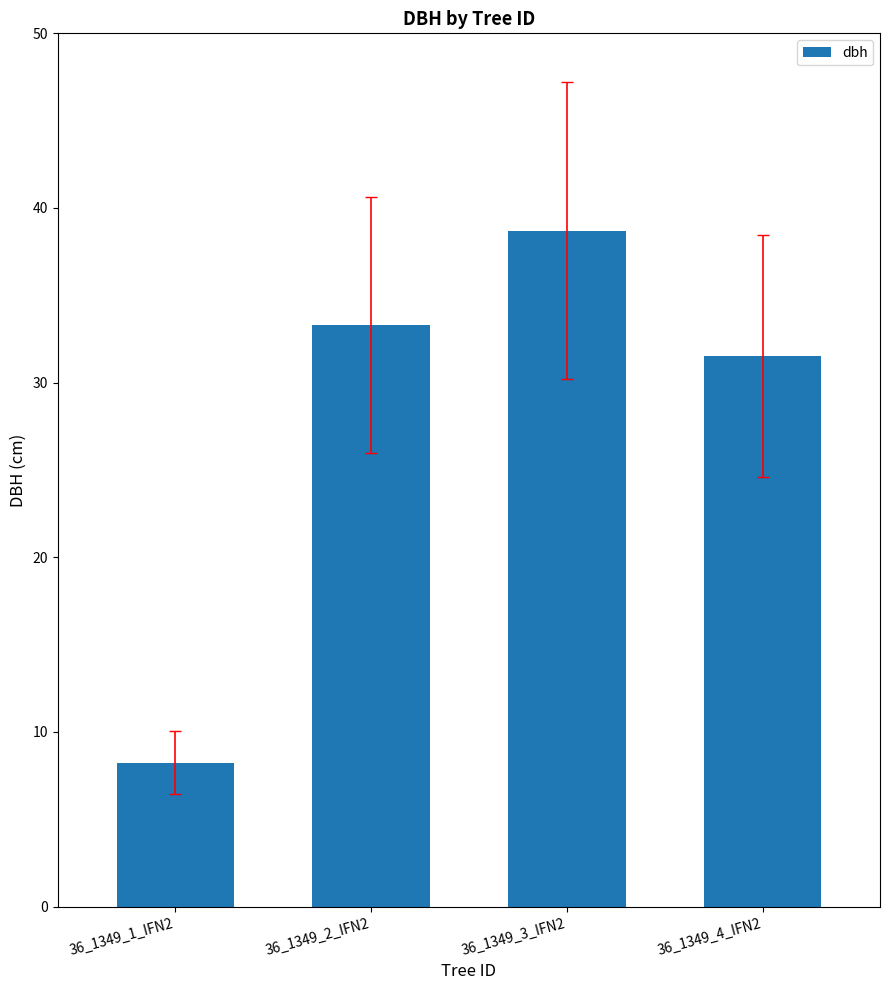

The value at 36_1349_1_IFN2 is 5.6. True or false?

False